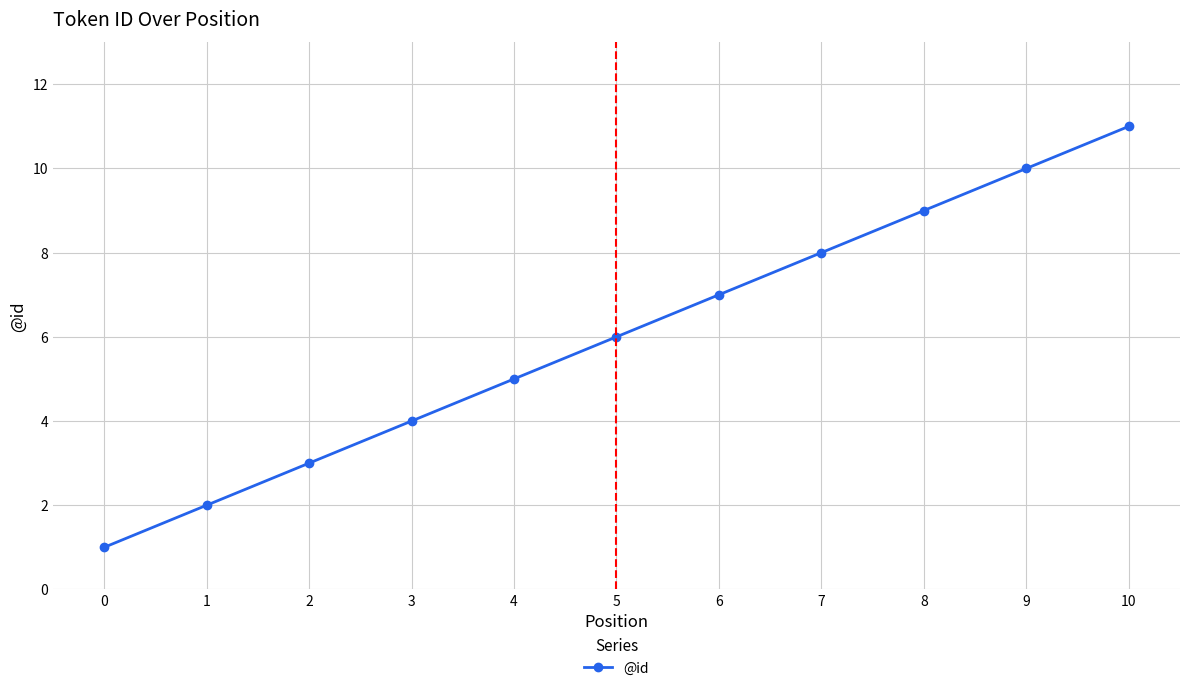

What is the sum of the values at 2 and 0?

4